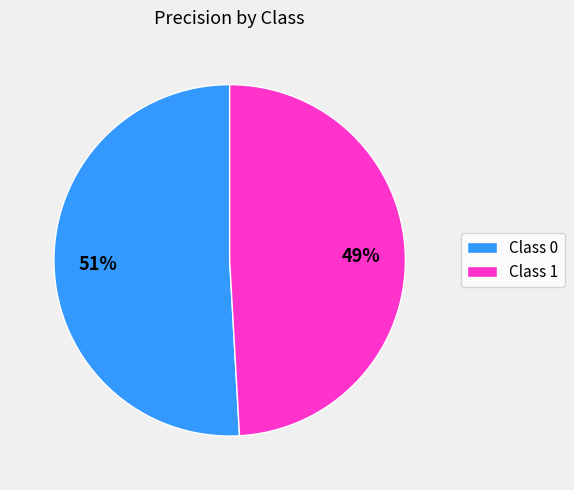

What percentage is the Class 1 slice, to the nearest percent?

49%